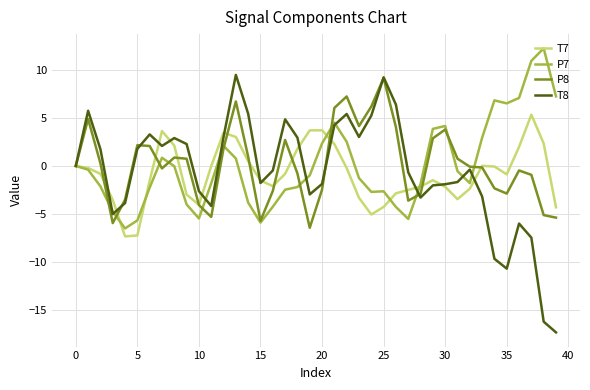

What is the greatest value displayed?

12.2